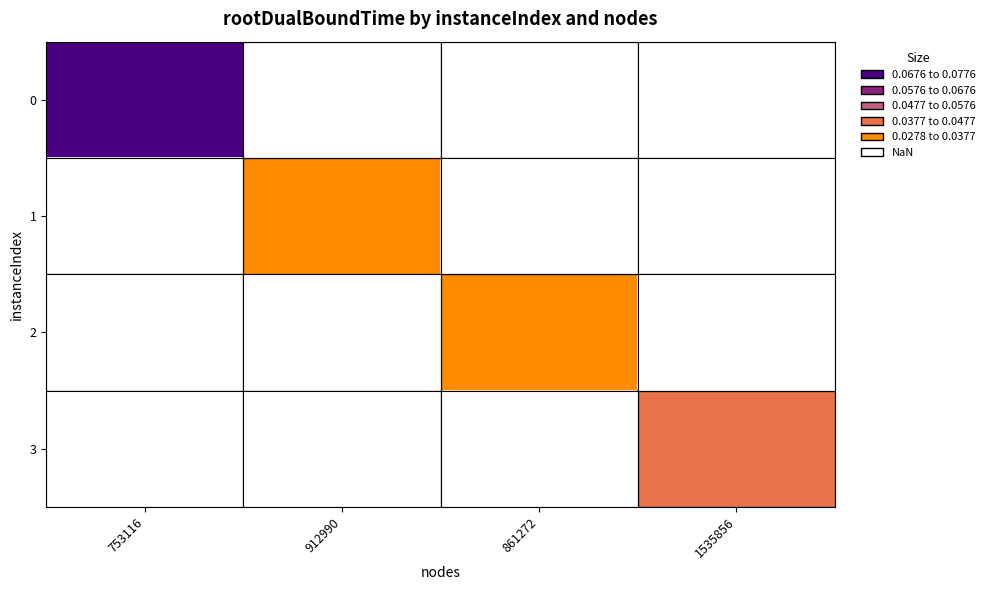

How many positive values does the 2 series have?

1